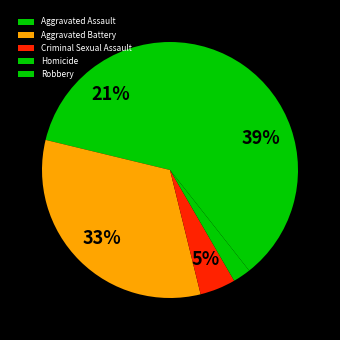

How many segments does this pie chart have?

5